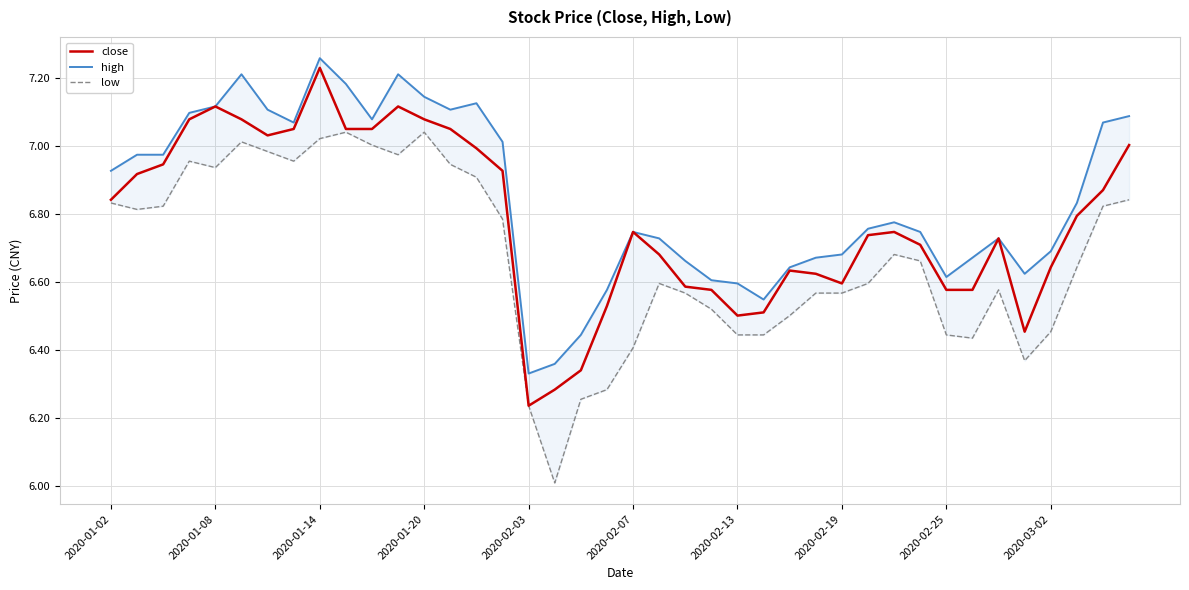

The value of close at 2020-02-13 is 6.5. True or false?

True